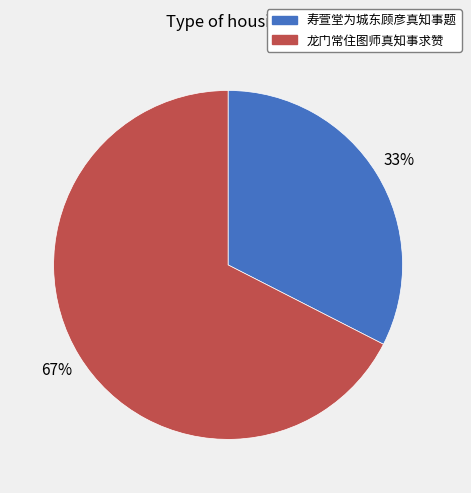

Which category has the biggest portion of the pie?

龙门常住图师真知事求赞